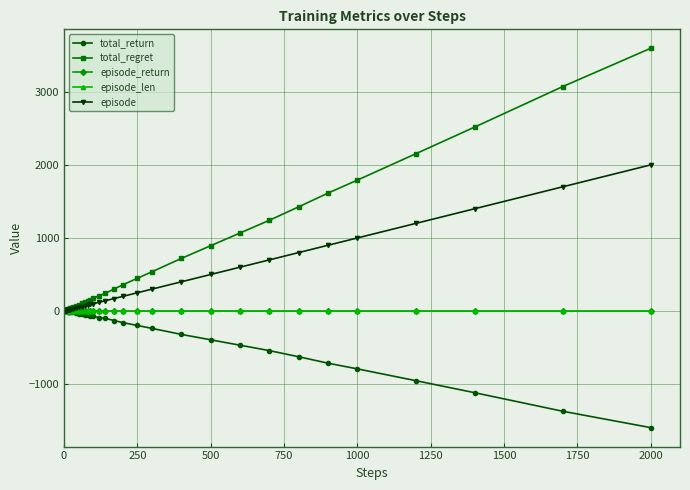

Which series has the largest total across all categories?

total_regret